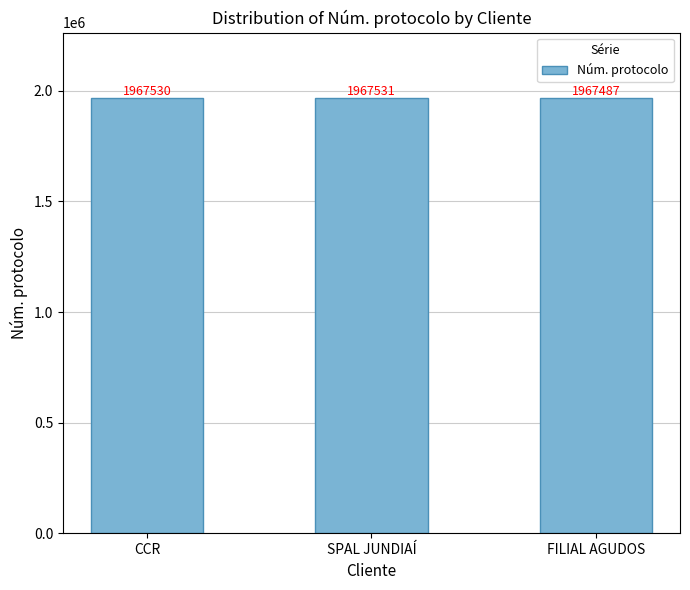

How many series are shown in this chart?

1